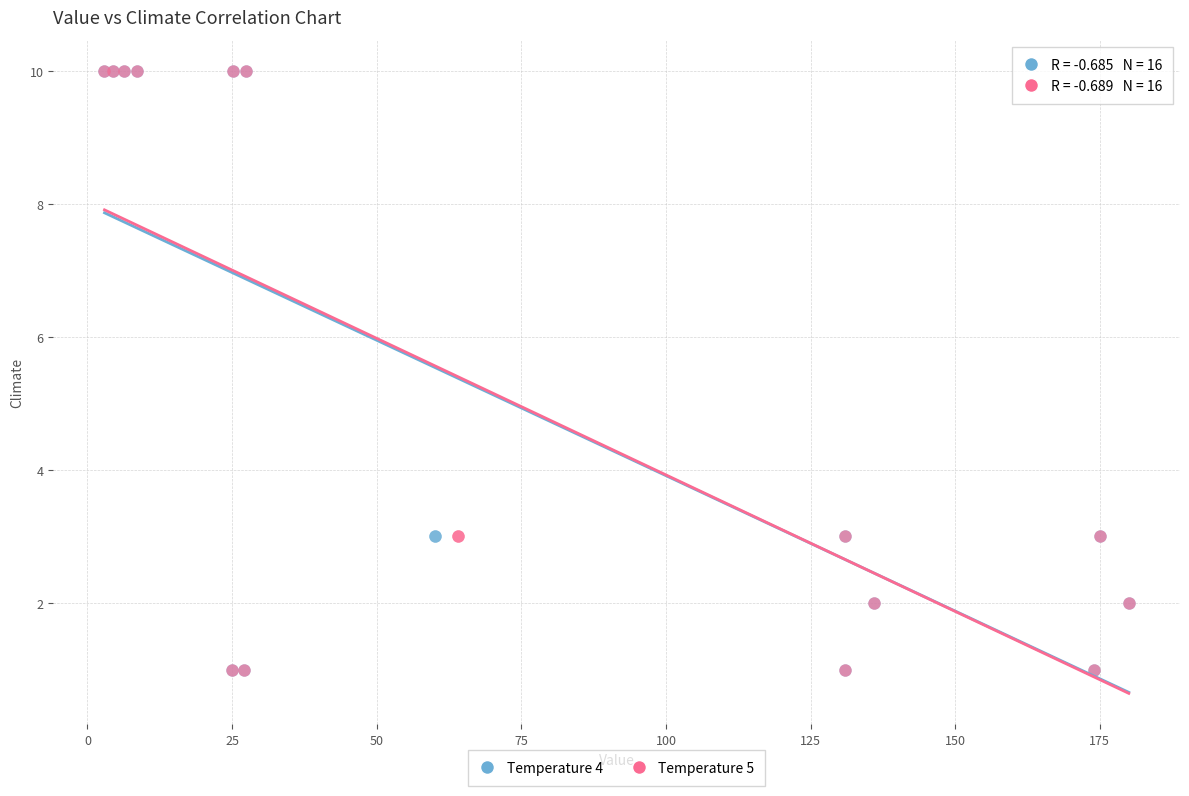

What are all the series names shown in the legend?

Temperature 4, Temperature 5